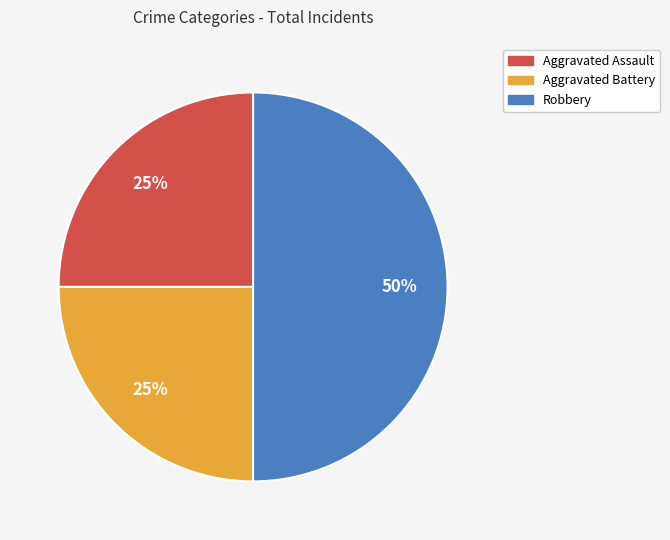

Between Aggravated Battery and Robbery, which is larger?

Robbery